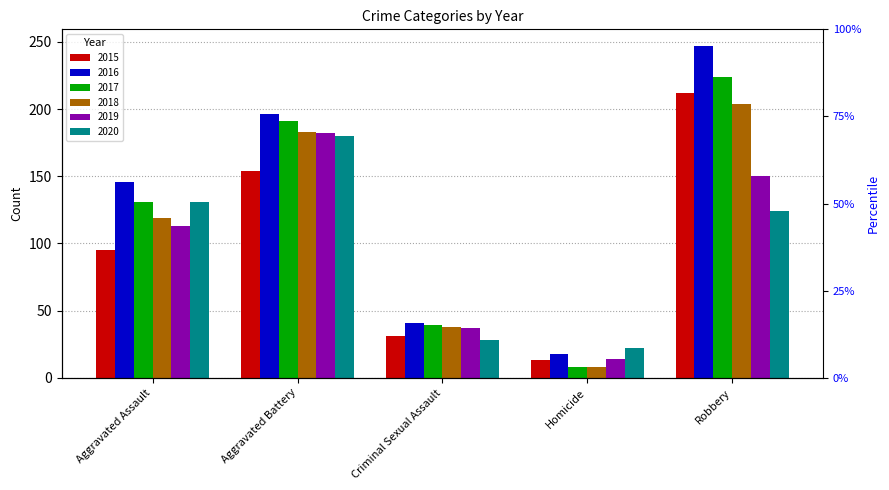

How many values in the 2018 series exceed 119?

2